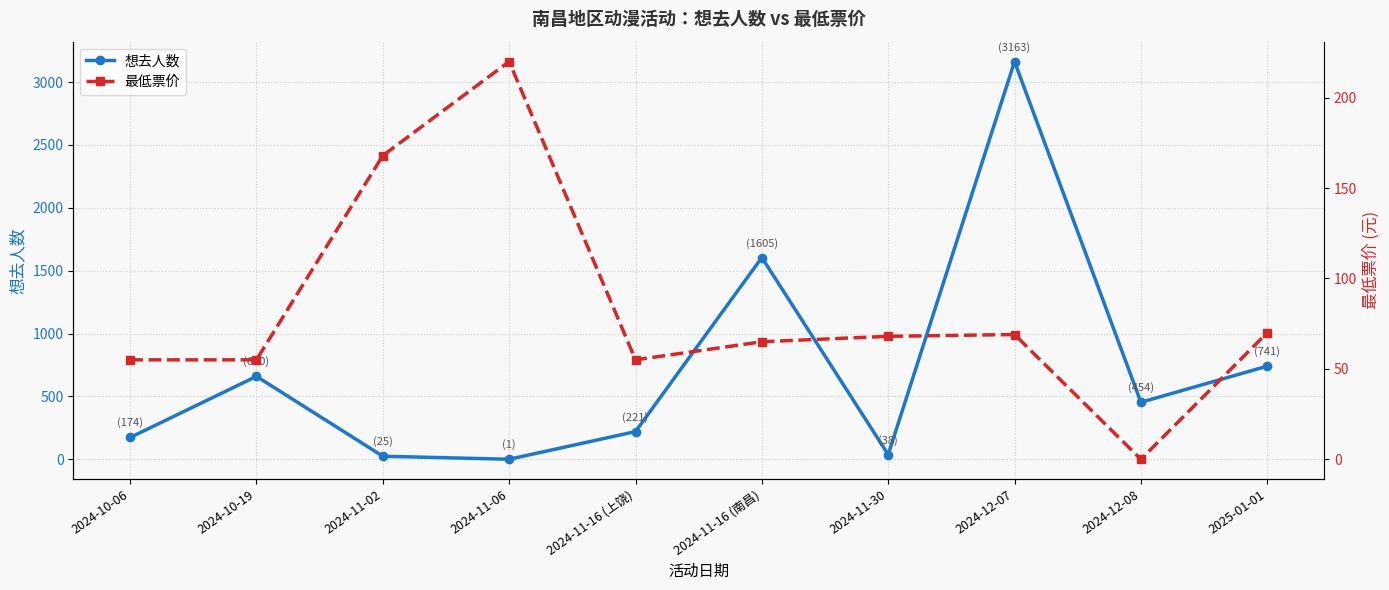

In 想去人数, how many points are lower than both neighbors (excluding endpoints)?

3